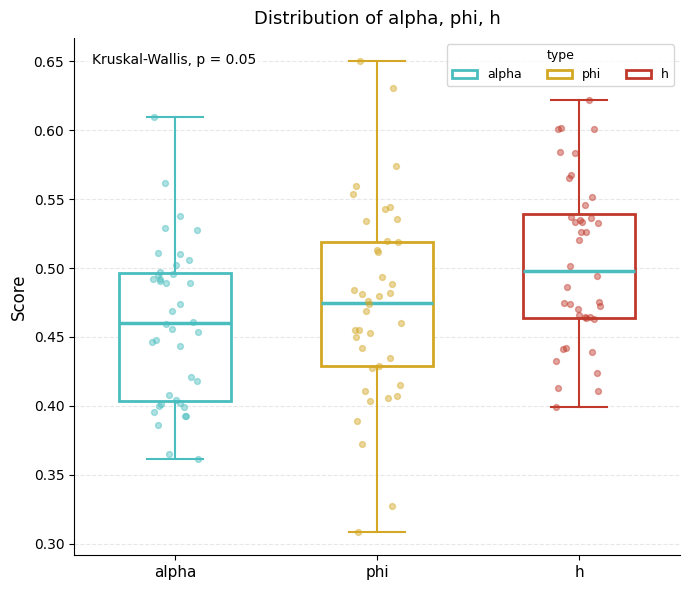

Reading left to right, transcribe this box plot: for each box, give where its median line is, the range the box spans, and where its two whiskers end, as read against the y-axis. The values are not printed on the chart, so give them approximately, as read against the axis.

alpha: median 0.460, box 0.405 to 0.495, whiskers 0.360 to 0.610
phi: median 0.475, box 0.430 to 0.520, whiskers 0.310 to 0.650
h: median 0.500, box 0.465 to 0.540, whiskers 0.400 to 0.620